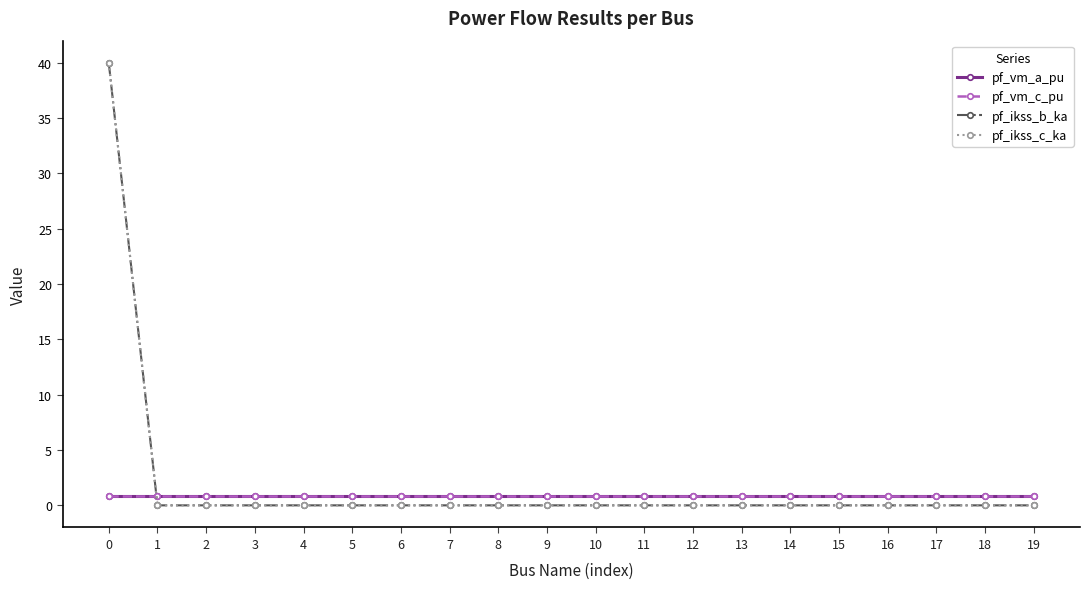

At how many categories does at least one series exceed 23?

1